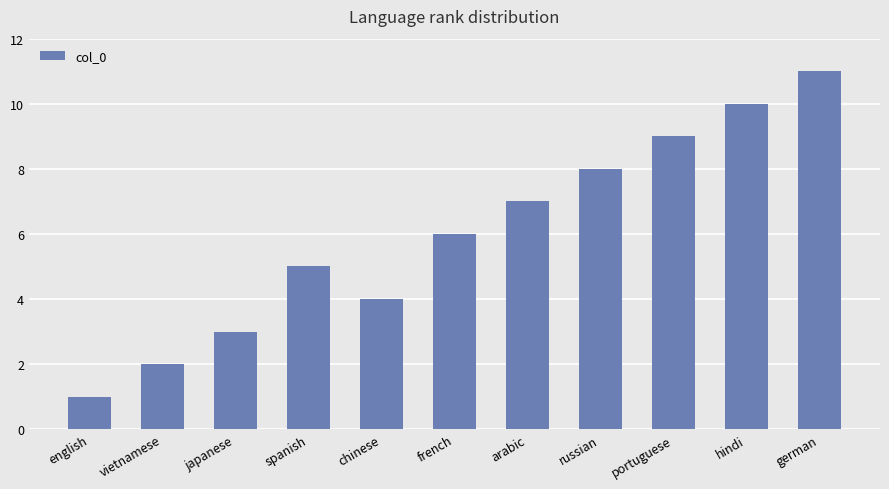

The chart shows a value of 4 at hindi. True or false?

False